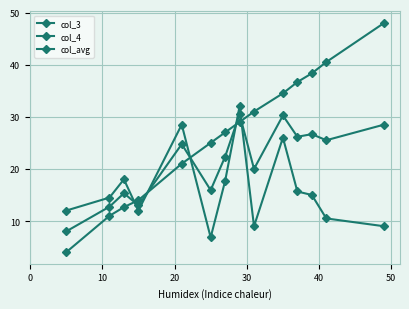

How many lines are shown in the chart?

3